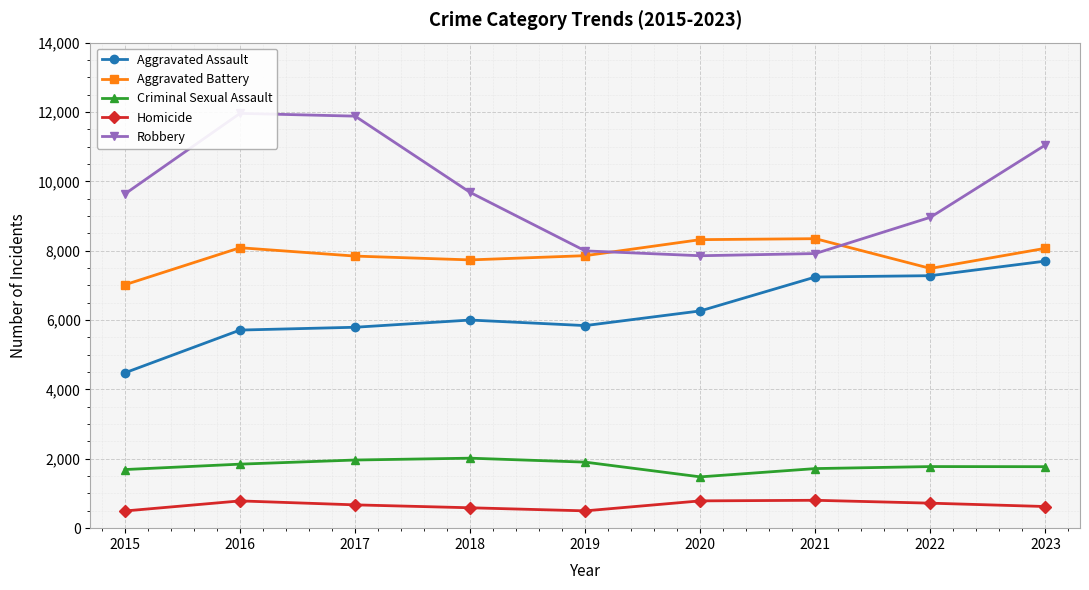

Which series has the largest total across all categories?

Robbery